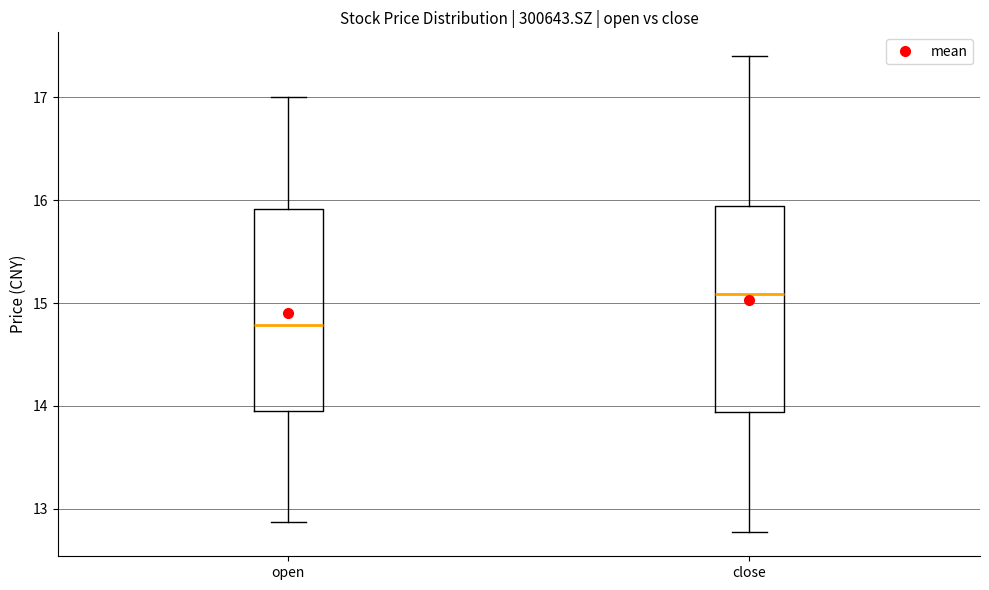

Reading left to right, read every box against the y-axis: the position of its median line, the range the box covers, and the ends of its whiskers. The values are not printed on the chart, so give them approximately, as read against the axis.

open: median 14.8, box 14.0 to 15.9, whiskers 12.9 to 17.0
close: median 15.1, box 13.9 to 15.9, whiskers 12.8 to 17.4